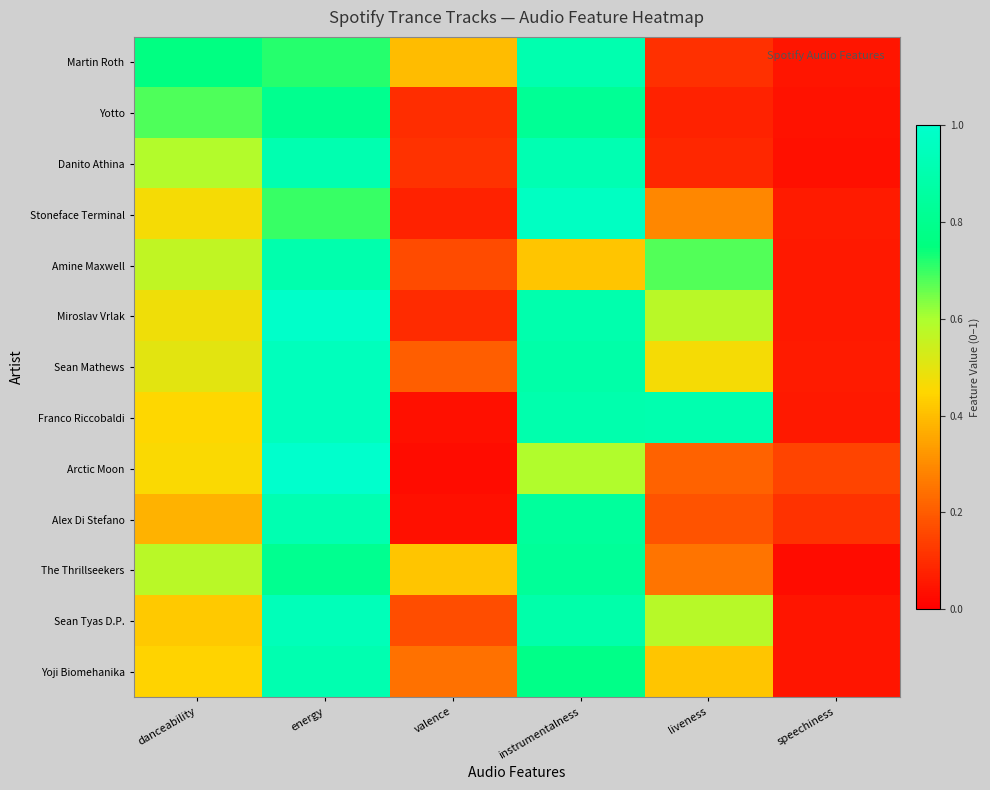

Reading left to right, transcribe all the data shown in this chart.

Martin Roth: danceability=0.8	energy=0.7	valence=0.4	instrumentalness=0.9	liveness=0.1	speechiness=0.1
Yotto: danceability=0.7	energy=0.8	valence=0.1	instrumentalness=0.8	liveness=0.1	speechiness=0.0
Danito Athina: danceability=0.6	energy=0.9	valence=0.1	instrumentalness=0.9	liveness=0.1	speechiness=0.0
Stoneface Terminal: danceability=0.5	energy=0.7	valence=0.1	instrumentalness=1.0	liveness=0.3	speechiness=0.1
Amine Maxwell: danceability=0.6	energy=0.9	valence=0.2	instrumentalness=0.4	liveness=0.7	speechiness=0.1
Miroslav Vrlak: danceability=0.5	energy=1.0	valence=0.1	instrumentalness=0.9	liveness=0.6	speechiness=0.1
Sean Mathews: danceability=0.5	energy=0.9	valence=0.2	instrumentalness=0.9	liveness=0.5	speechiness=0.1
Franco Riccobaldi: danceability=0.5	energy=0.9	valence=0.0	instrumentalness=0.9	liveness=0.9	speechiness=0.1
Arctic Moon: danceability=0.5	energy=1.0	valence=0.0	instrumentalness=0.6	liveness=0.2	speechiness=0.1
Alex Di Stefano: danceability=0.4	energy=0.9	valence=0.0	instrumentalness=0.8	liveness=0.2	speechiness=0.1
The Thrillseekers: danceability=0.6	energy=0.8	valence=0.4	instrumentalness=0.8	liveness=0.3	speechiness=0.0
Sean Tyas D.P.: danceability=0.4	energy=0.9	valence=0.2	instrumentalness=0.9	liveness=0.6	speechiness=0.0
Yoji Biomehanika: danceability=0.4	energy=0.9	valence=0.2	instrumentalness=0.8	liveness=0.4	speechiness=0.0